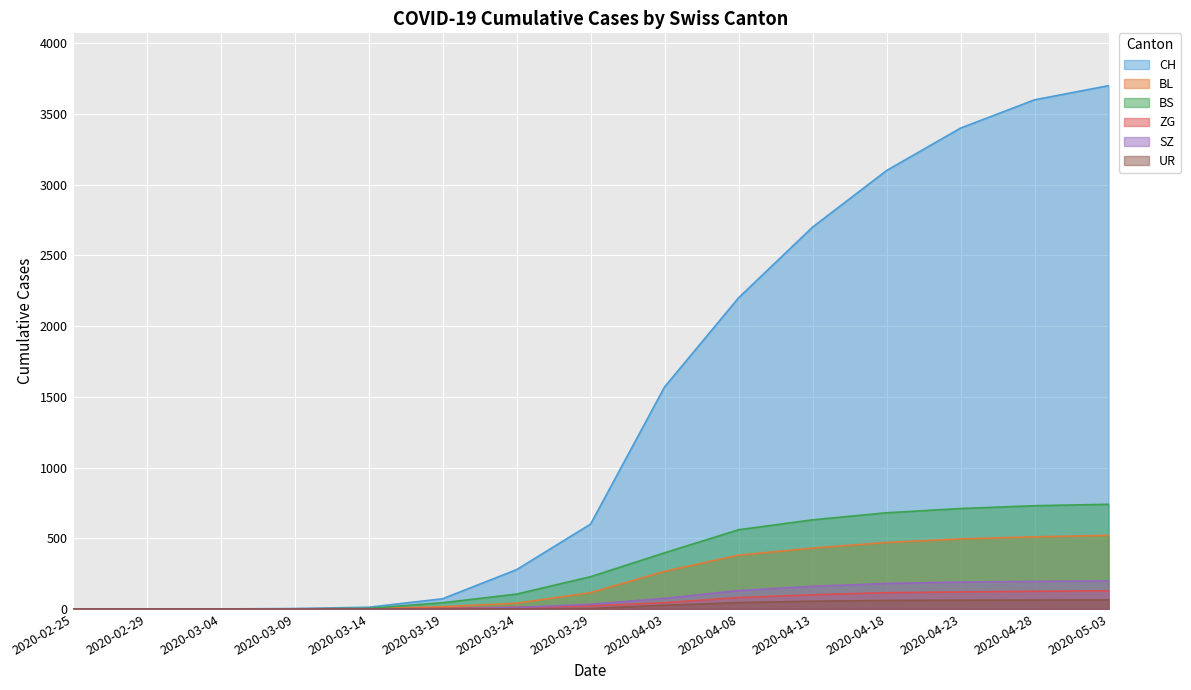

Reading left to right, what are all the values shown in this chart?

CH: 0	0	0	3	12	72	278	600	1570	2200	2700	3100	3400	3600	3700
BL: 0	0	0	1	2	16	40	115	266	380	430	470	495	510	520
BS: 0	0	0	0	4	44	105	228	397	560	630	680	710	730	740
ZG: 0	0	0	0	0	5	12	21	44	80	100	115	120	125	128
SZ: 0	0	0	0	0	0	10	33	75	130	160	180	190	195	198
UR: 0	0	0	0	0	0	1	3	26	45	55	60	62	63	64